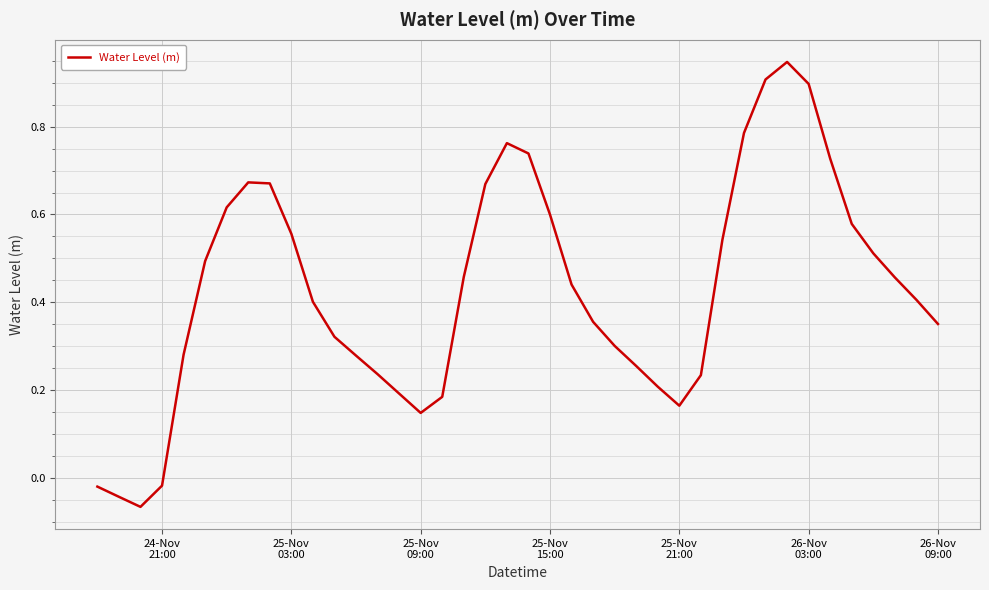

What is the difference between the maximum and minimum values?

1.0